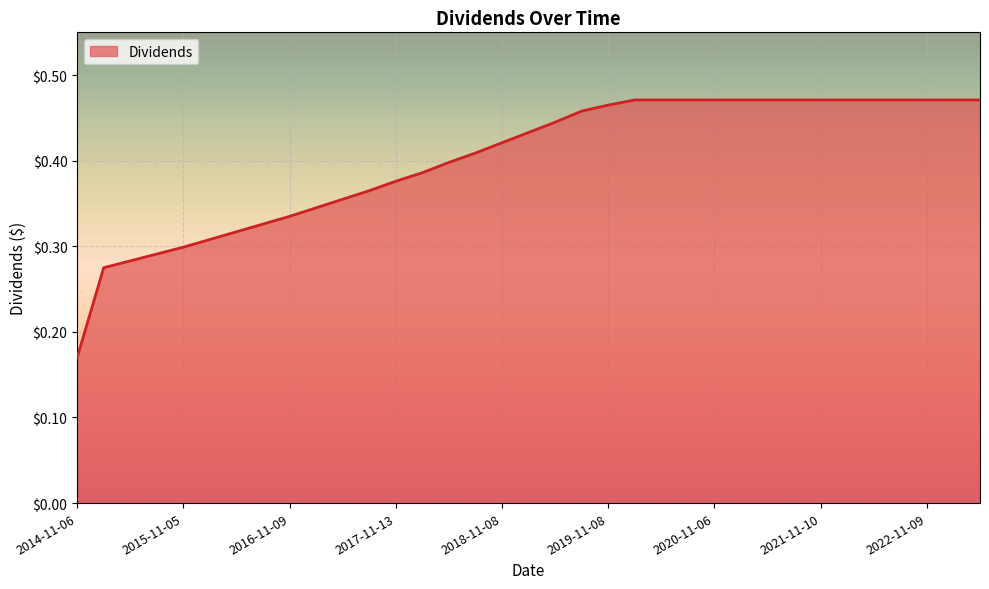

What is the value of the 30th point from the left?

0.5